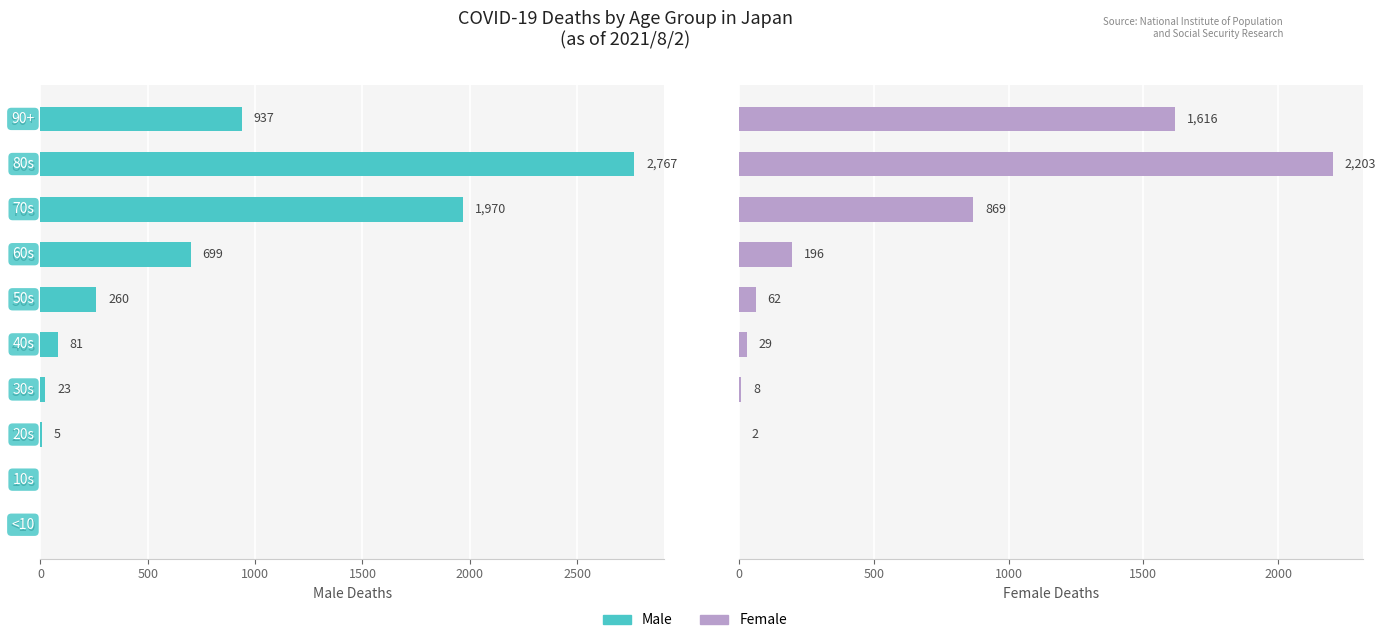

What position from the left is 20s?

3